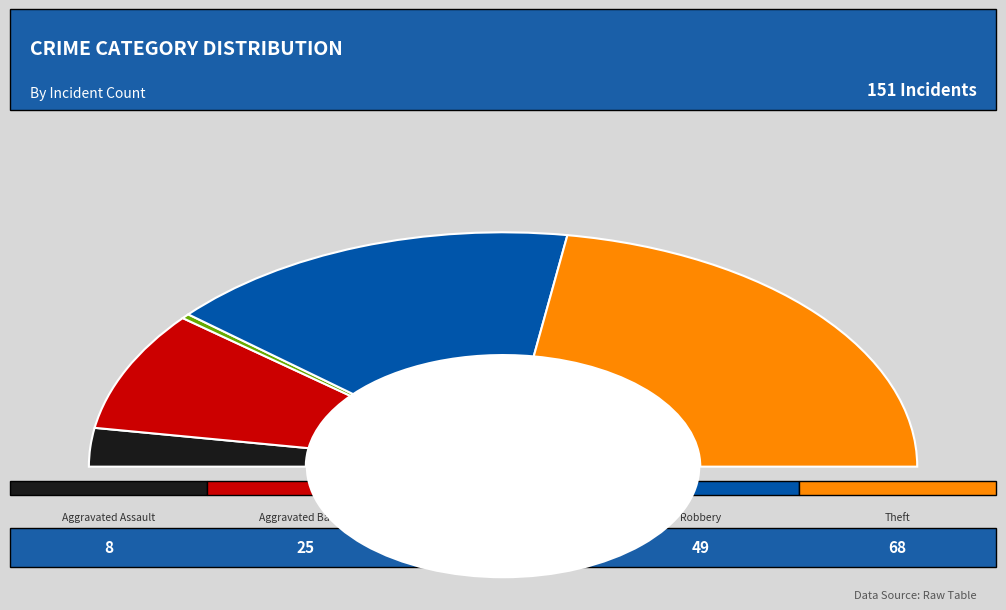

To the nearest percent, what is the average slice percentage?

20%